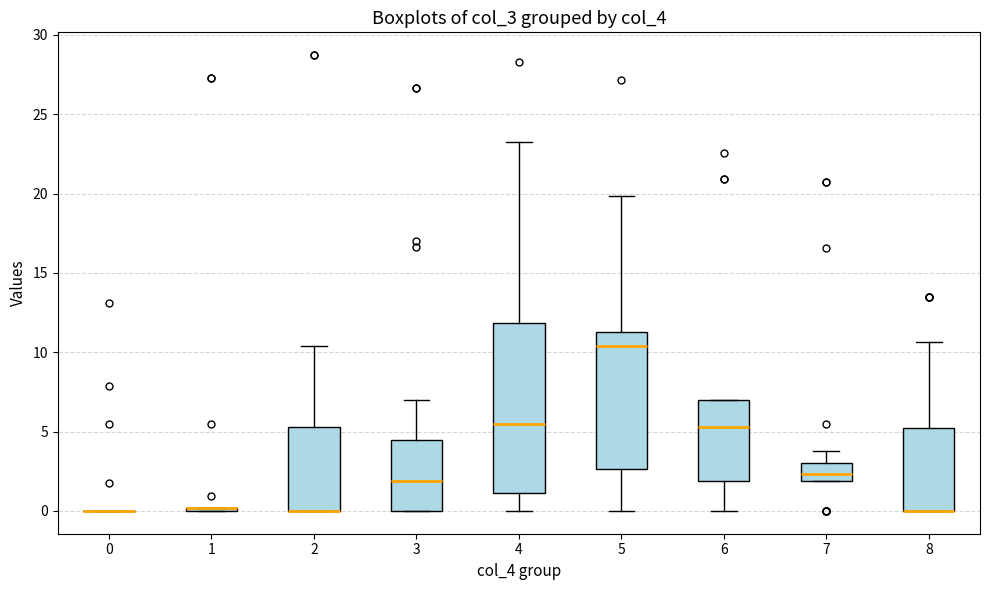

Comparing the boxes themselves (not the whiskers), which one is the tallest?

4